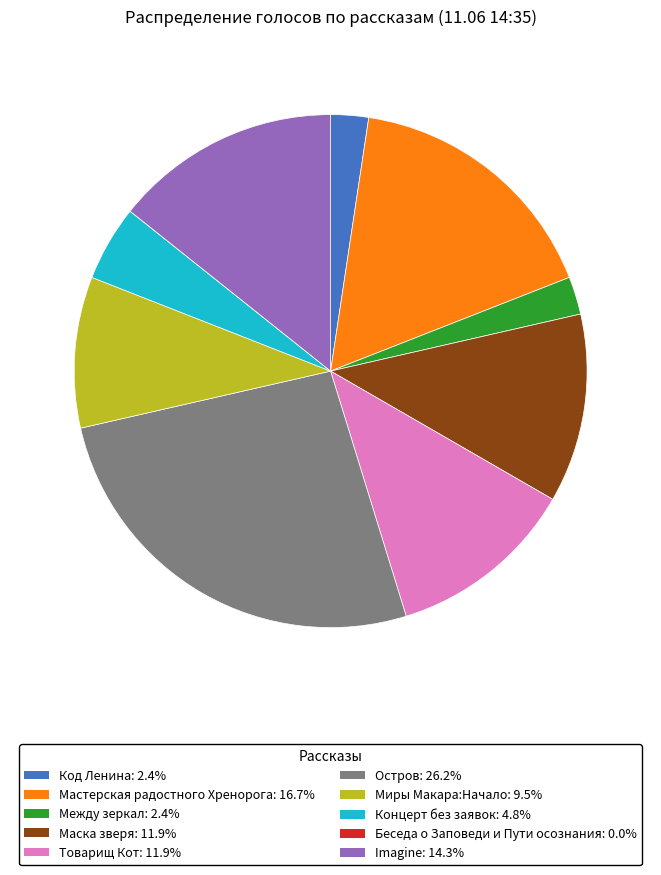

What is the largest slice in the pie chart?

Остров